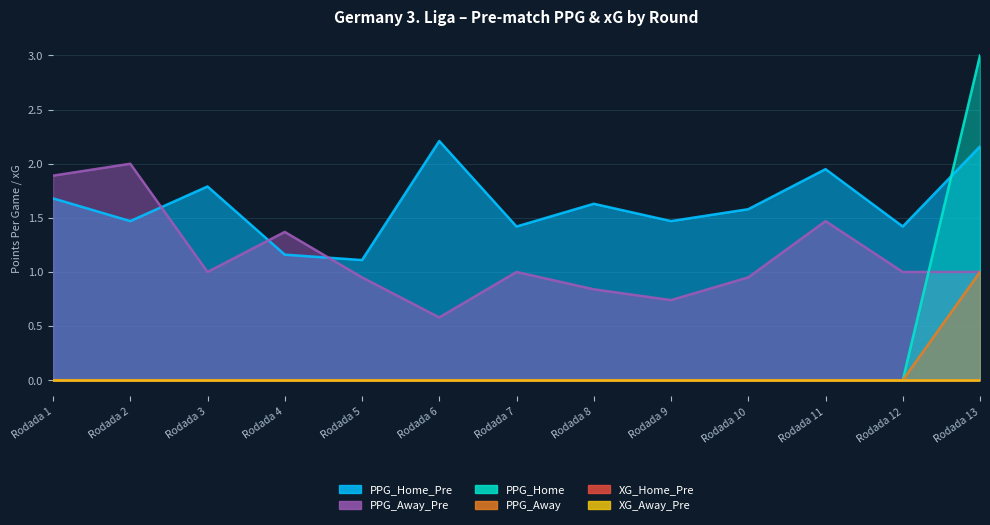

How many values in the PPG_Away series exceed 0?

1